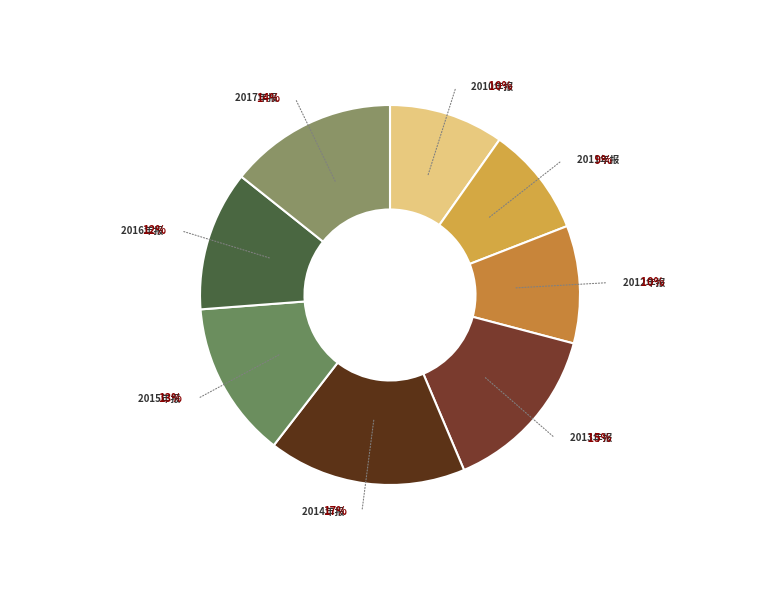

Which slice is the largest?

2014年报